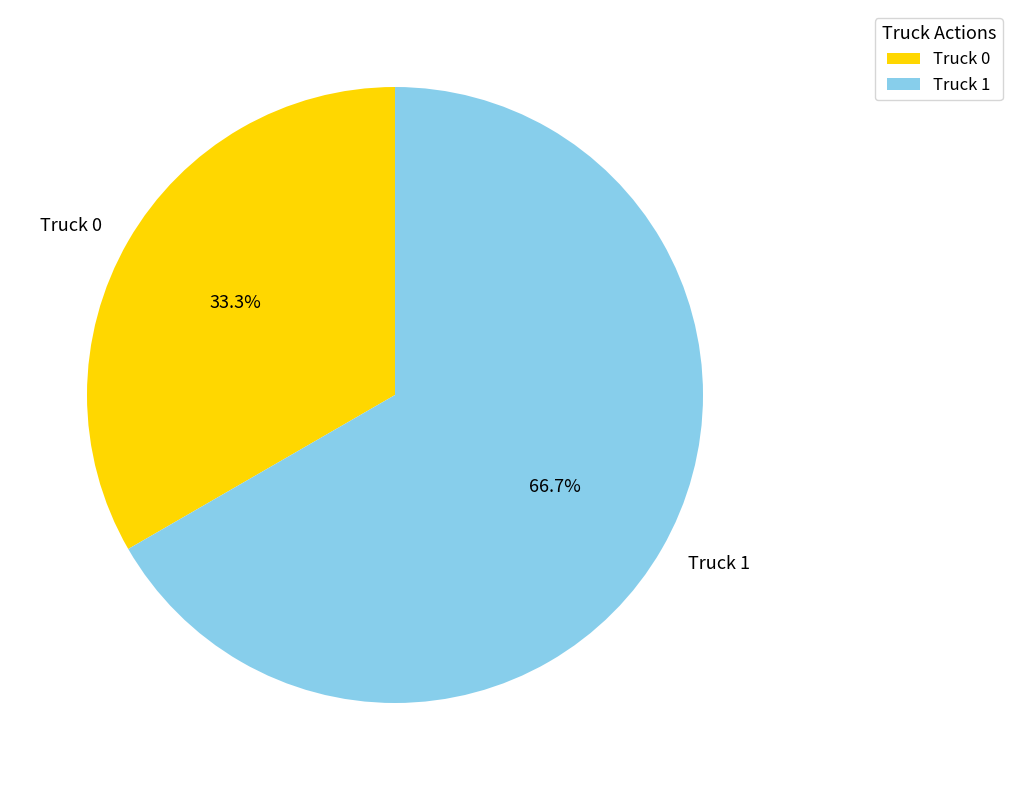

Which has a higher value, Truck 1 or Truck 0?

Truck 1